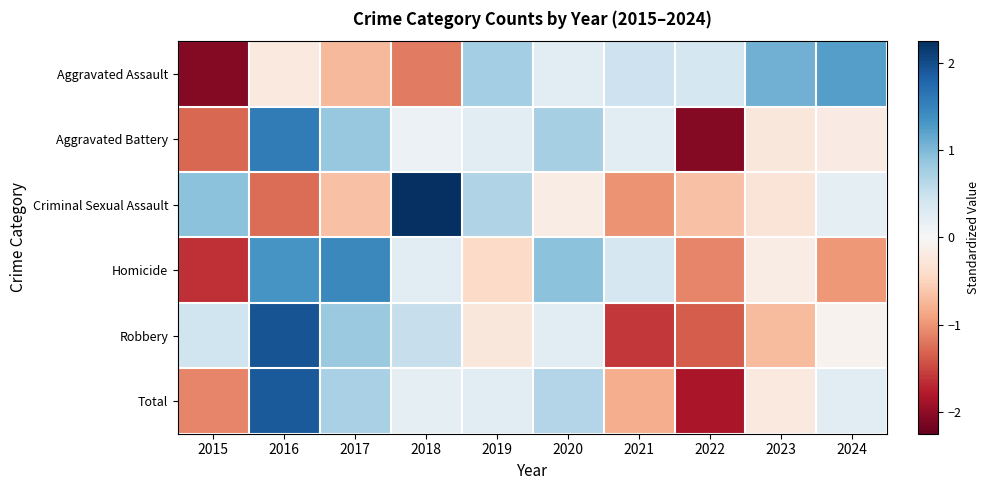

How many distinct data groups are displayed?

6